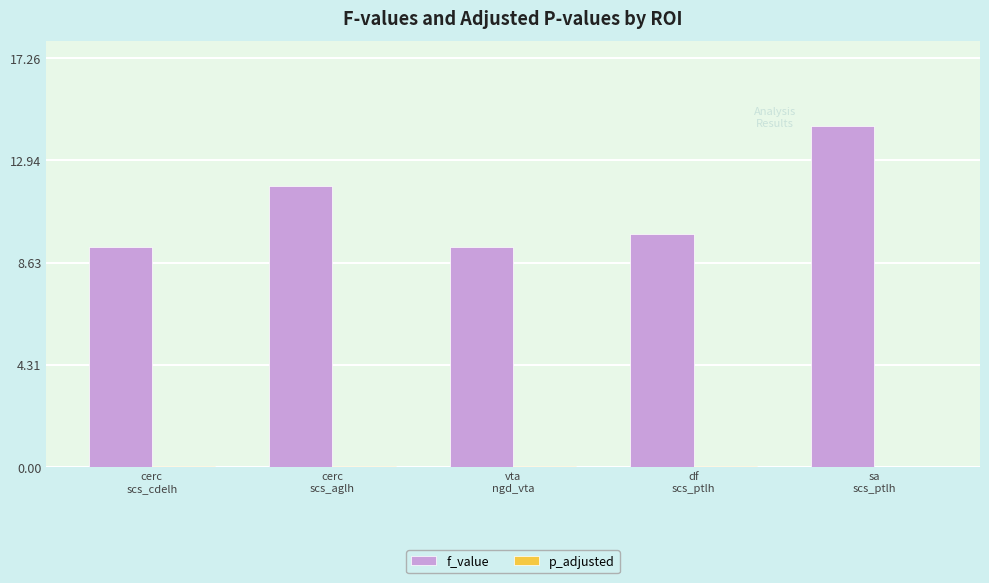

Which series has the largest total across all categories?

f_value